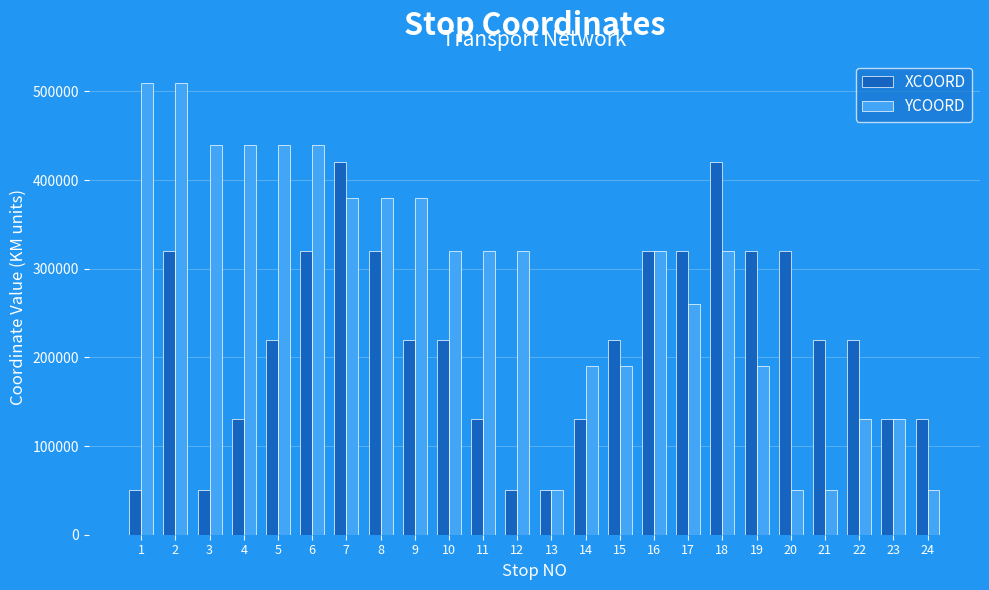

At which category is the sum across all series the highest?

2